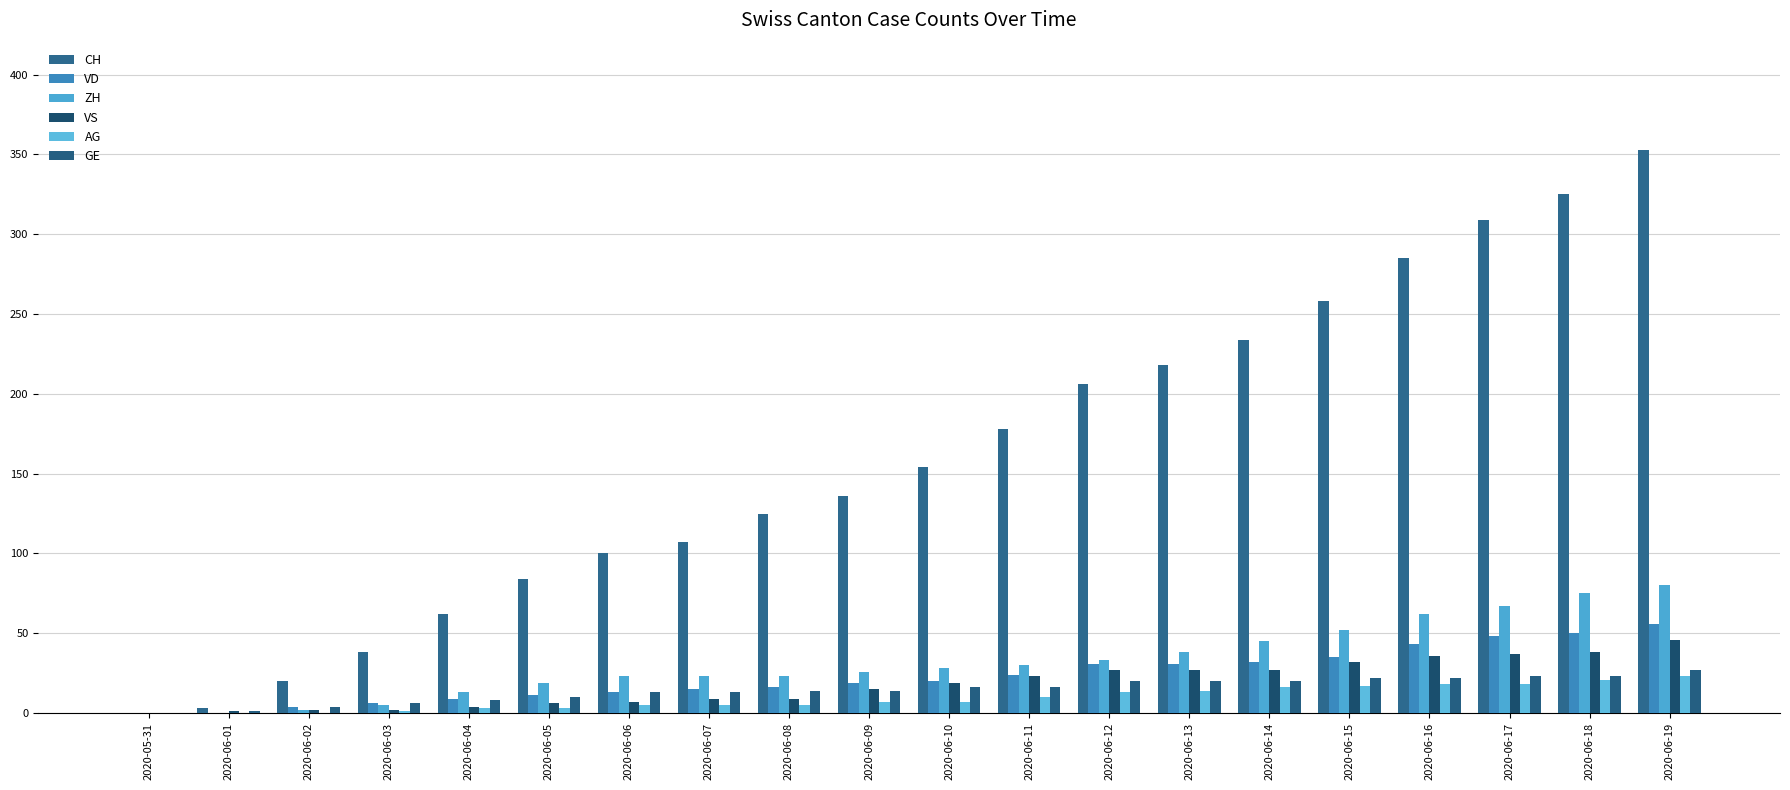

Are the bars grouped side by side (vs. stacked)?

Yes